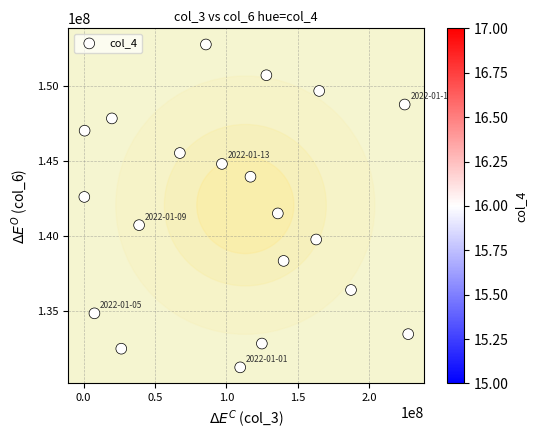

How many data points are displayed?

20